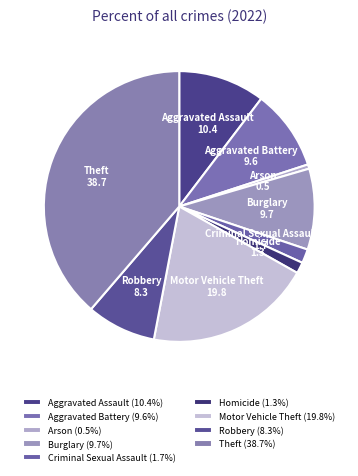

Does any single category account for the majority?

No